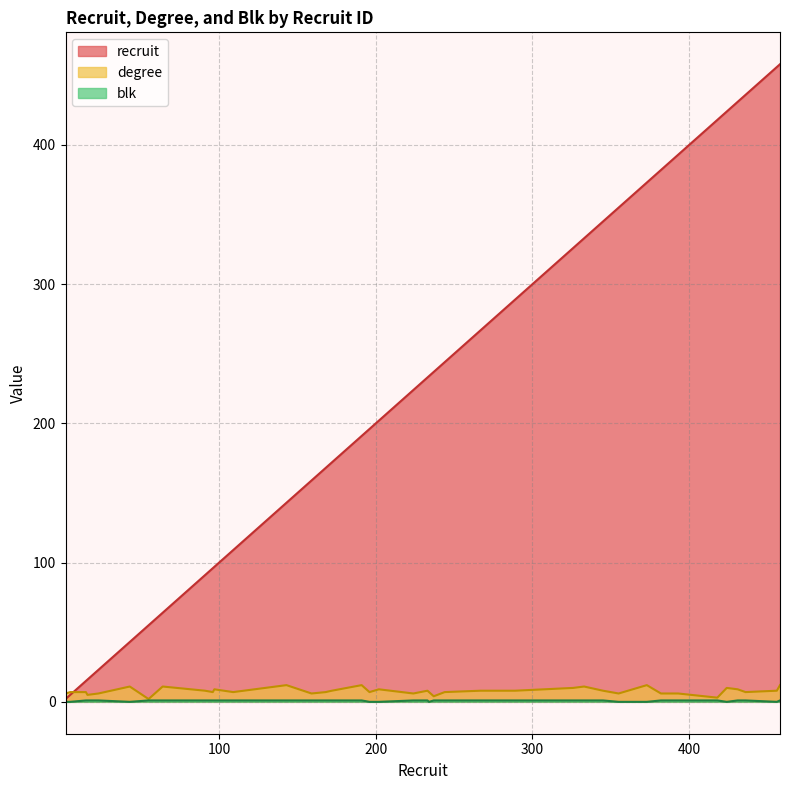

How many values in the blk series are below 1?

10